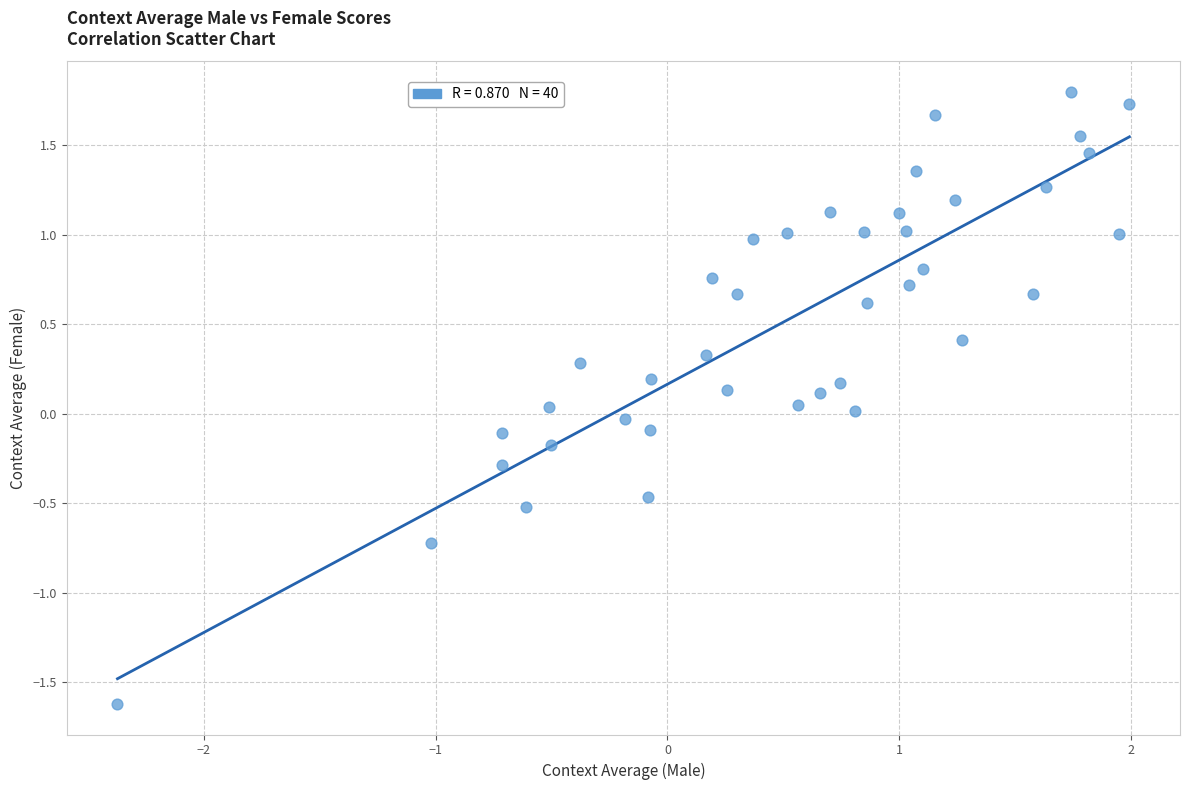

What is the range of Y values (max minus min)?

3.4